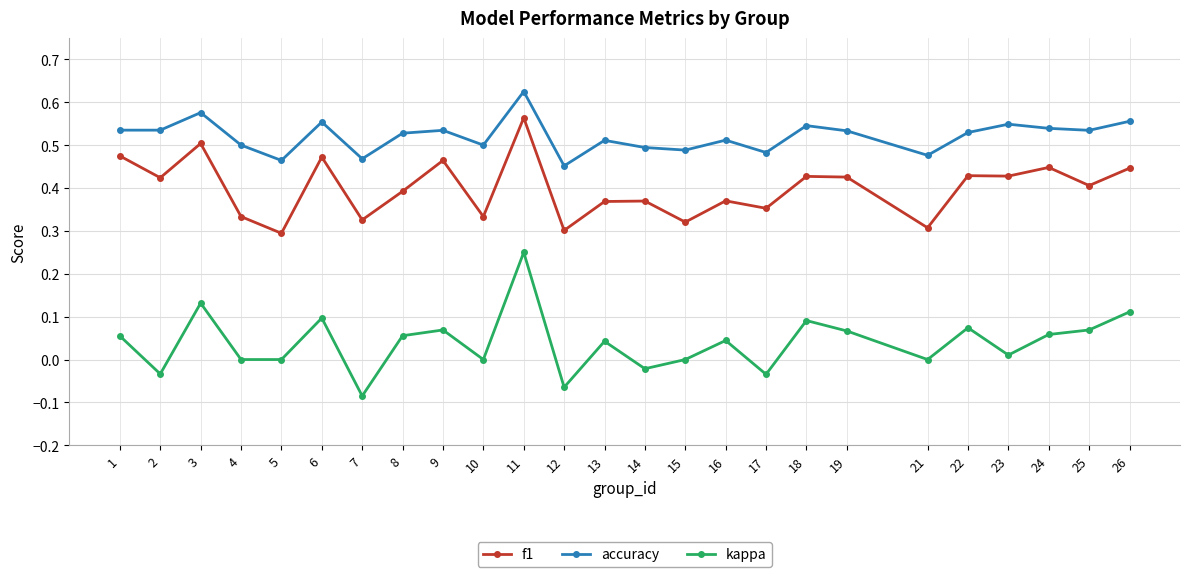

The value of f1 at 18 is 0.7. True or false?

False